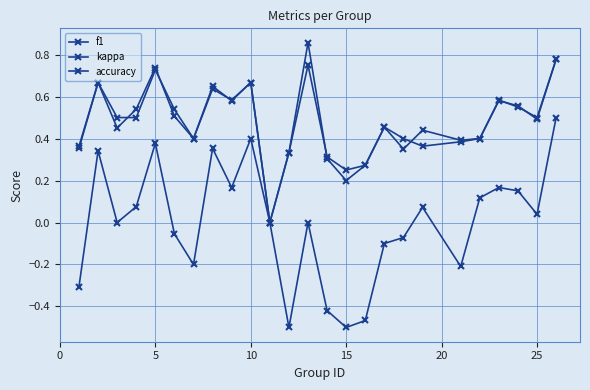

How many distinct data groups are displayed?

3